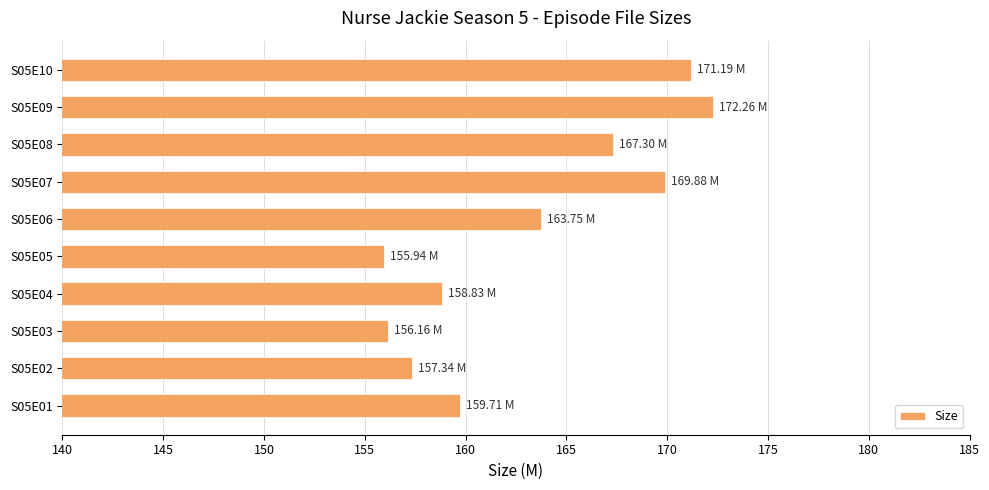

Count the number of data series in this chart.

1